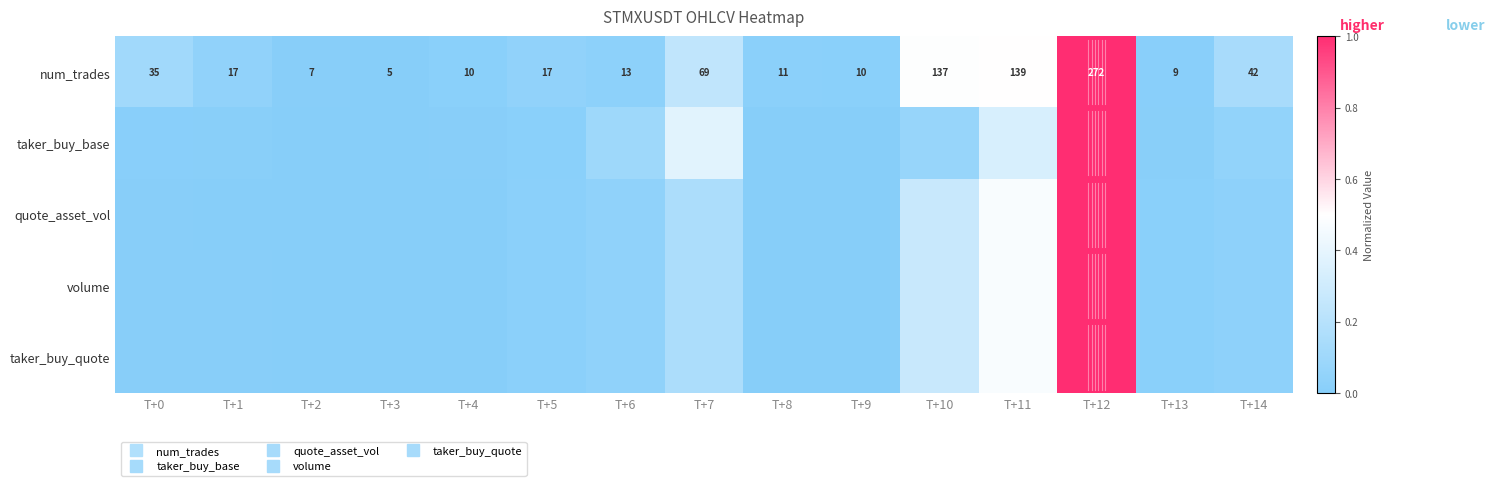

What is the difference between the maximum and minimum values in the num_trades series?

1.0